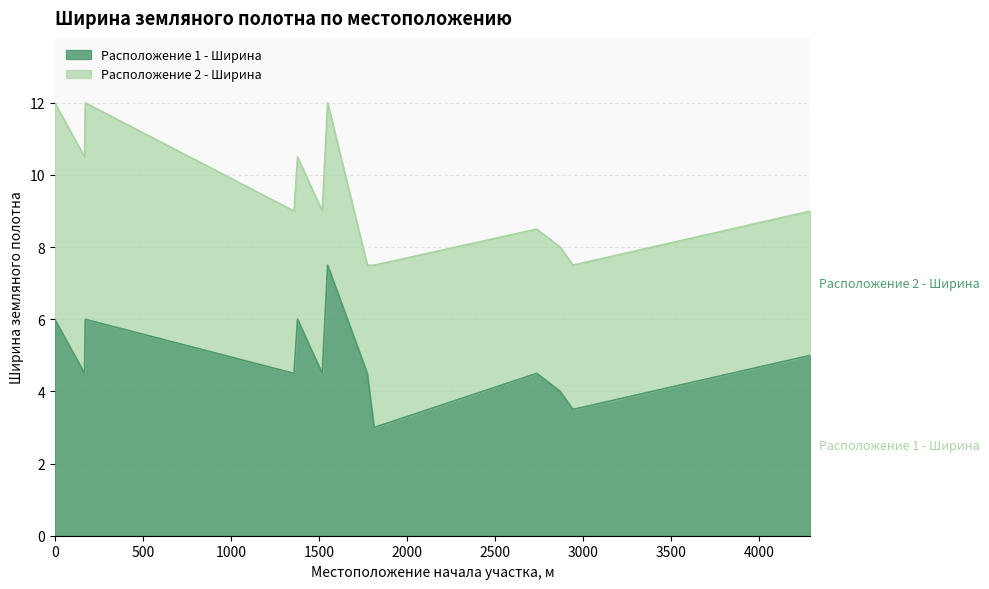

Reading left to right, list all the values displayed in this chart.

6.0	4.5	6.0	4.5	6.0	4.5	7.5	4.5	3.0	4.5	4.0	3.5	5.0